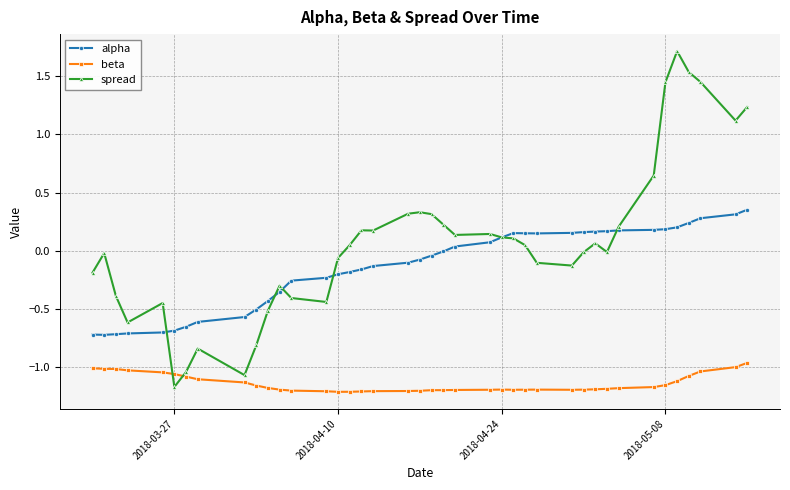

After their last crossing, which series has the higher values: spread or beta?

spread